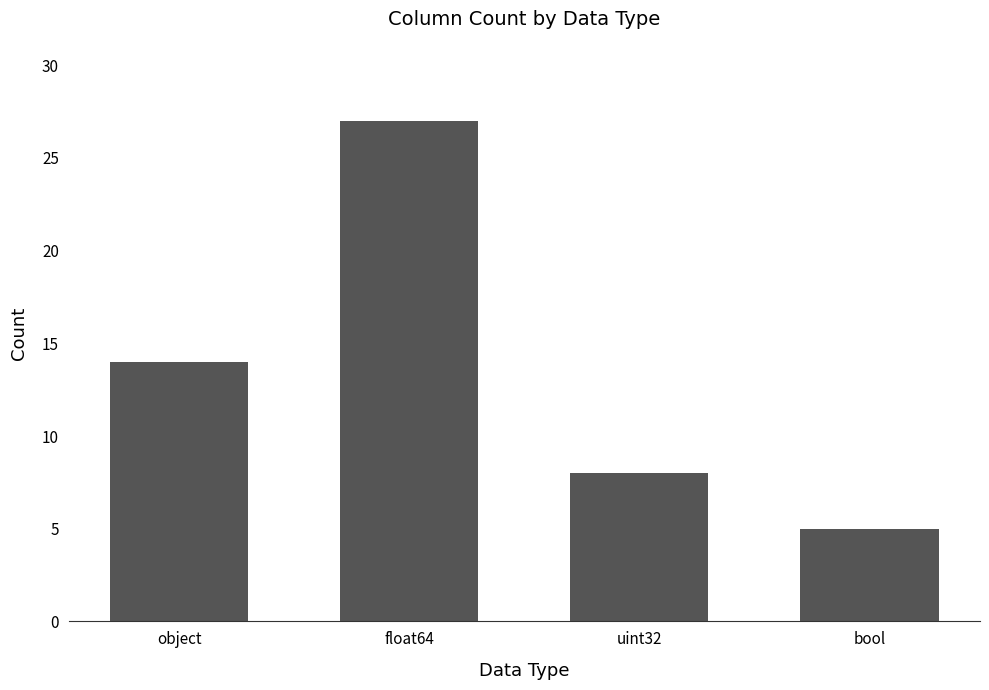

What is the difference between the maximum and minimum values?

22